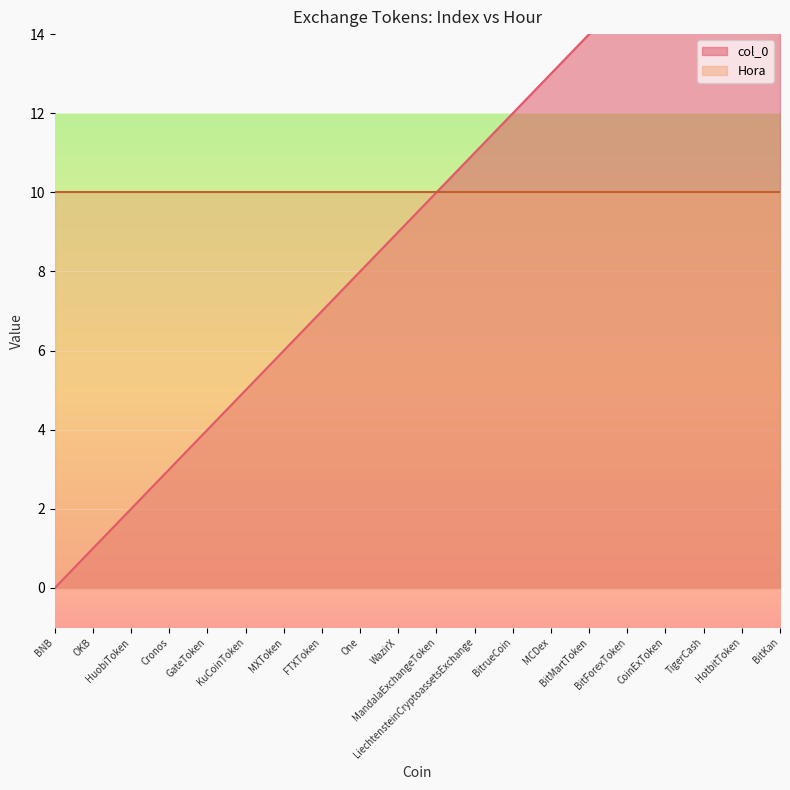

What is the greatest value displayed?

19